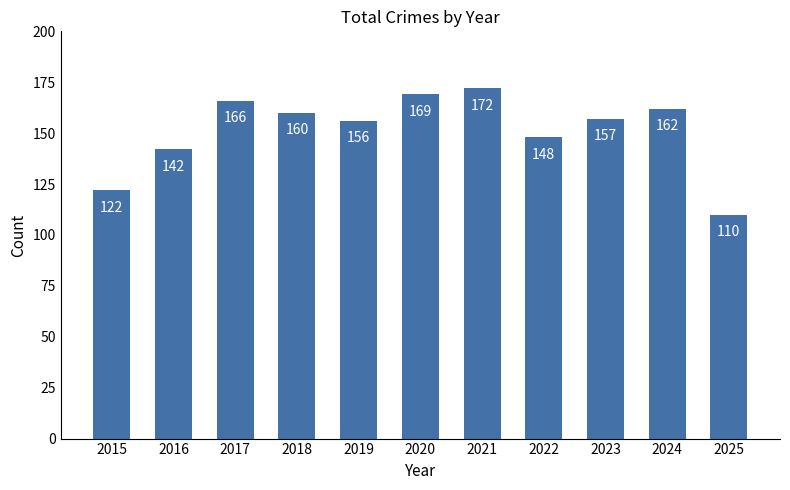

Which has a higher value, 2025 or 2020?

2020